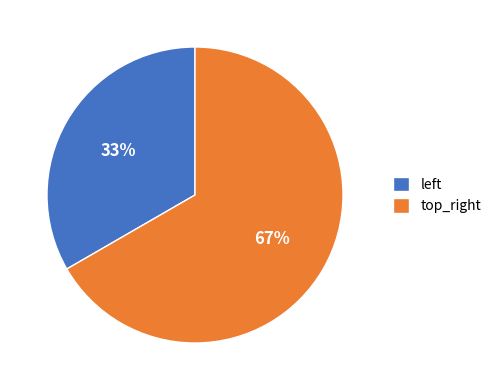

Does top_right represent more than half of the total?

Yes